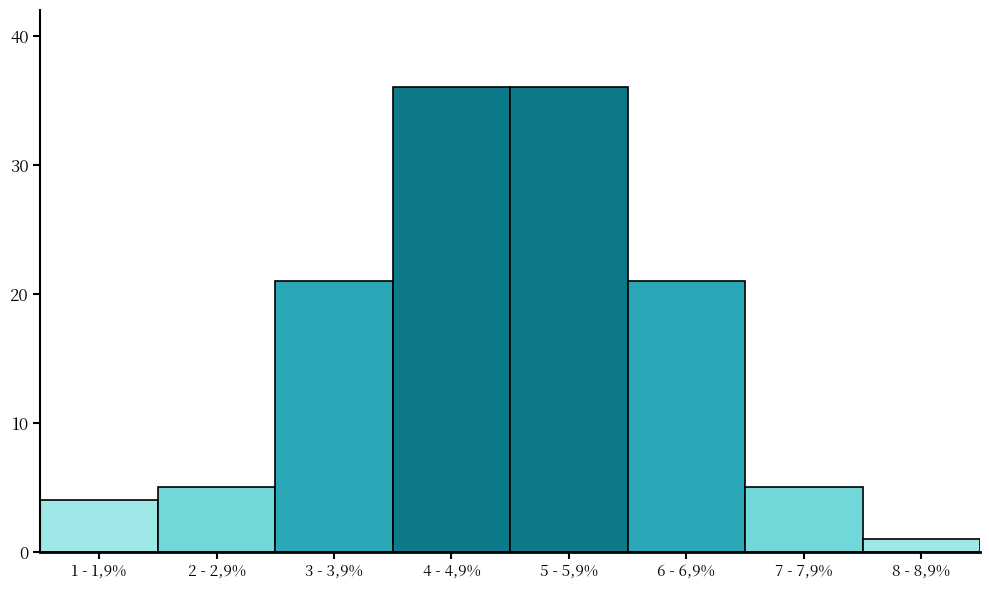

Reading left to right, list all the values displayed in this chart.

4	5	21	36	36	21	5	1